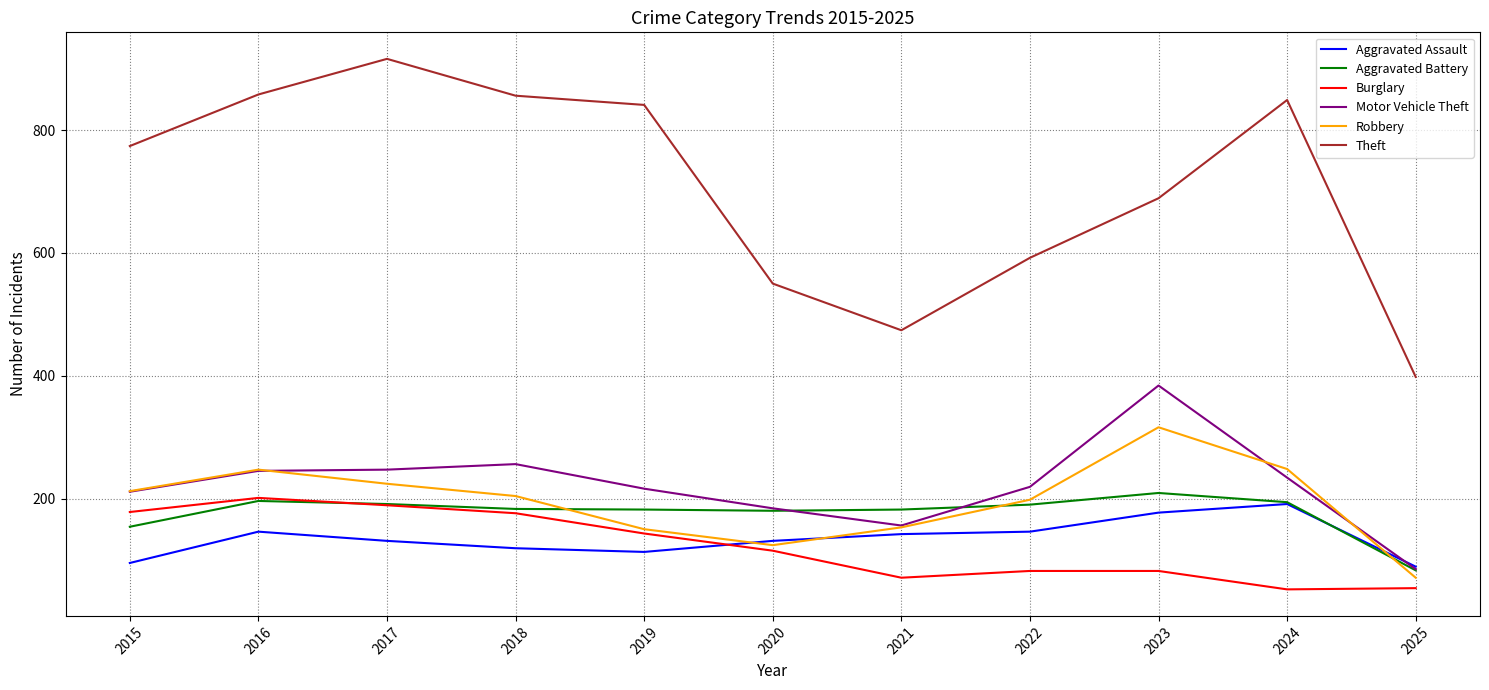

Does the chart have visible grid lines?

Yes